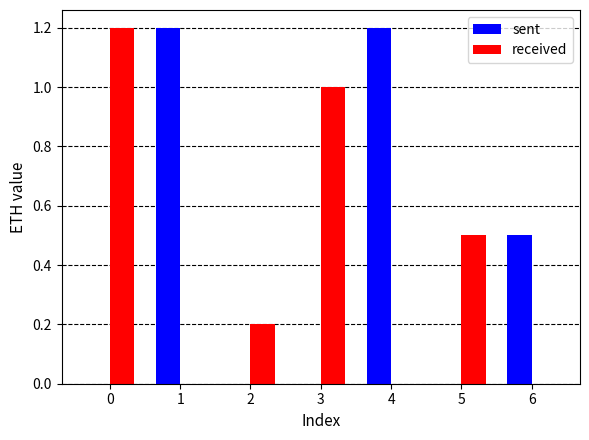

Reading left to right, list all the values displayed in this chart.

sent: 0=0.0	1=1.2	2=0.0	3=0.0	4=1.2	5=0.0	6=0.5
received: 0=1.2	1=0.0	2=0.2	3=1.0	4=0.0	5=0.5	6=0.0